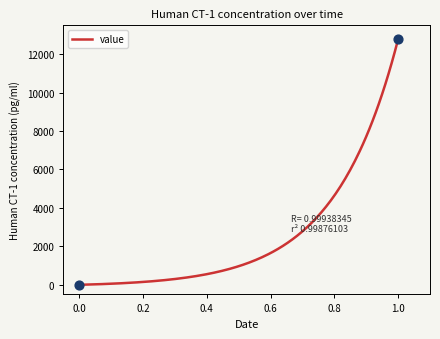

What is the greatest value displayed?

12776.0